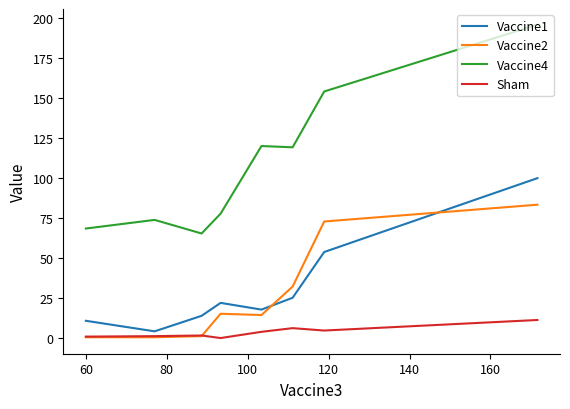

The value of Vaccine2 at 60 is 0.9. True or false?

False